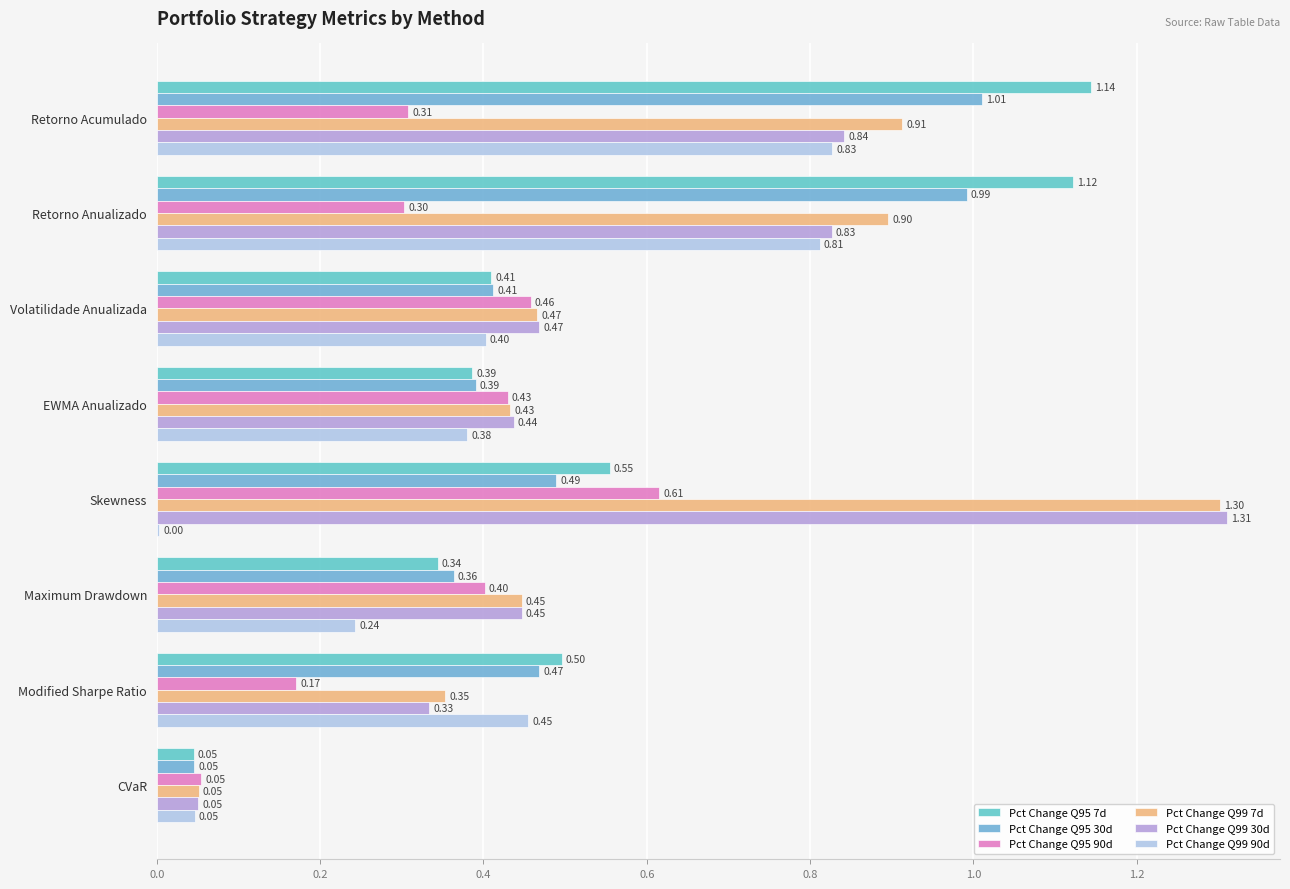

At which label is Pct Change Q99 90d closest to 0?

Skewness